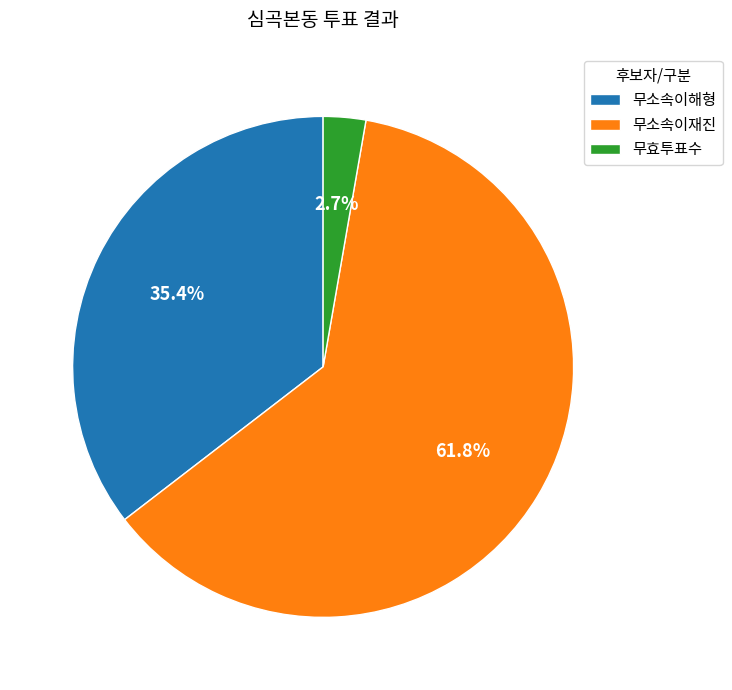

To the nearest percent, what is the average slice percentage?

33%